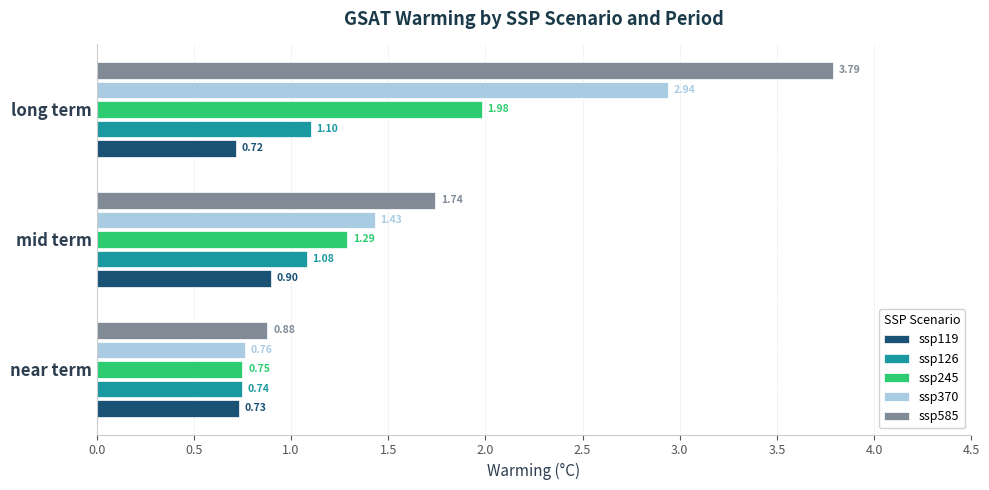

At which category is the sum across all series the highest?

long term